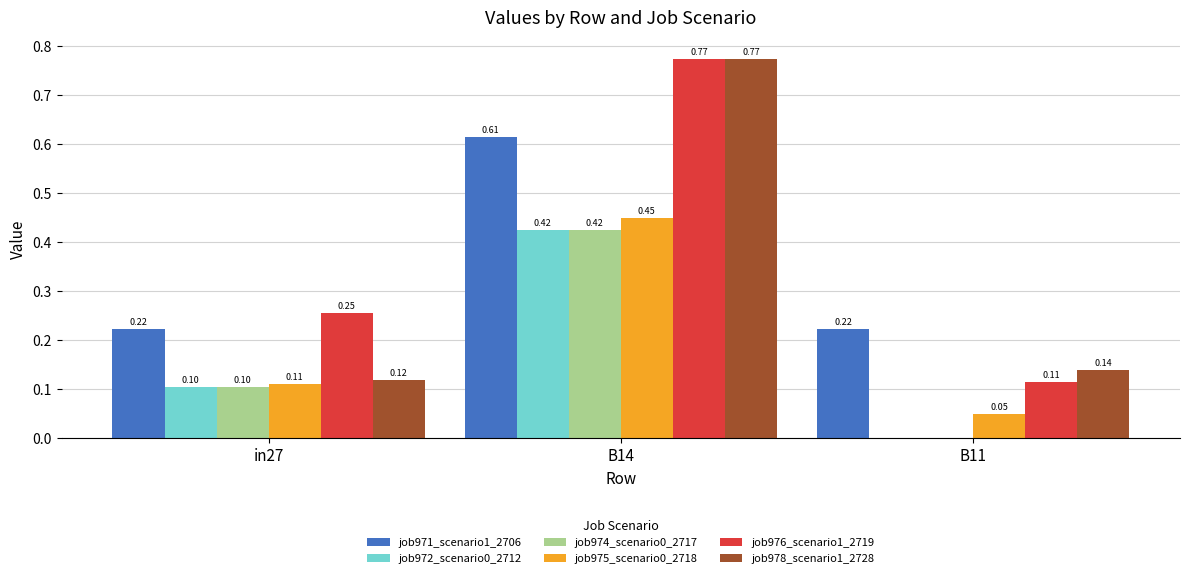

What is the difference between the job976_scenario1_2719 values at B14 and B11?

0.7